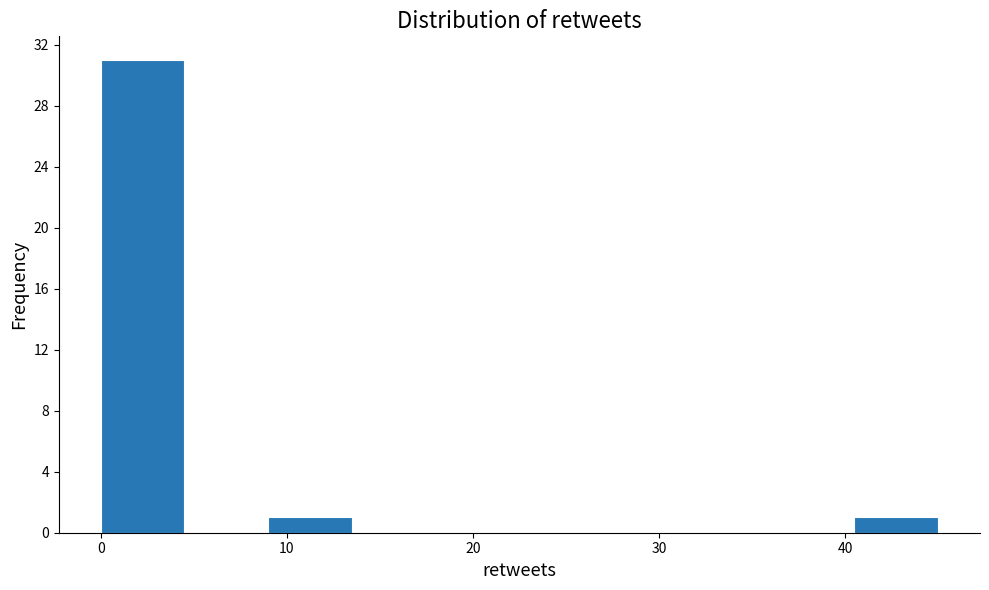

What is the height of the bar covering 9.0 to 13.5 on the x-axis? Neither the bar edges nor the heights are printed on the chart, so give them approximately, as read against the axes.

1